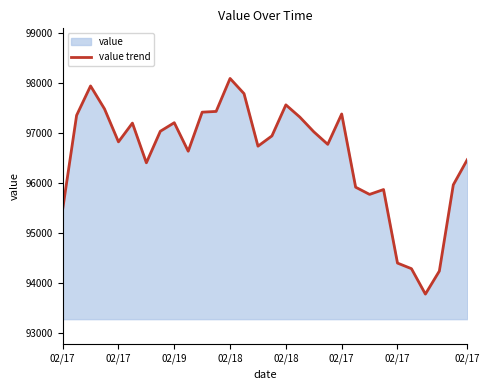

Does the chart have visible grid lines?

No